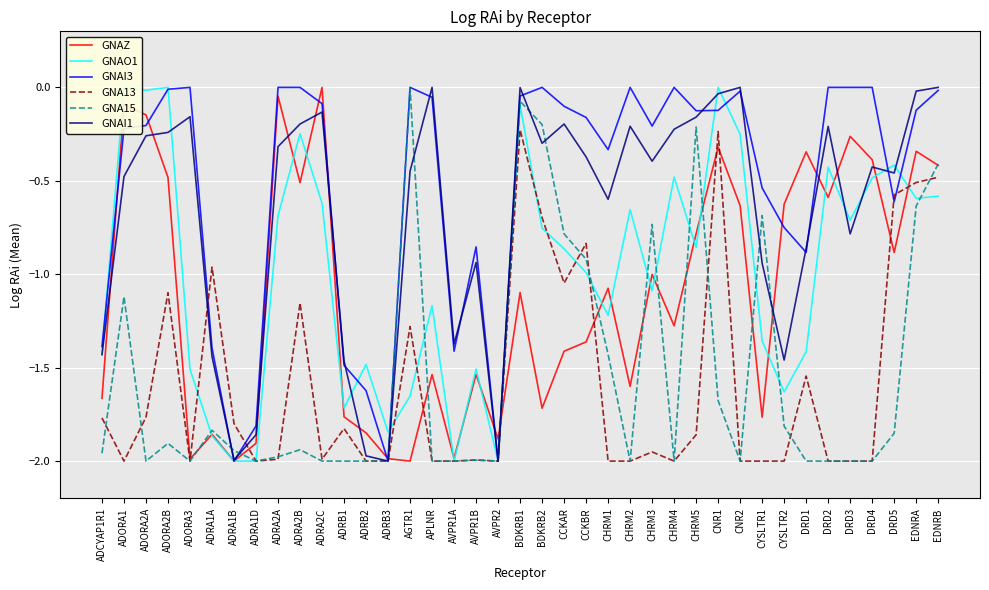

At which label is GNAZ closest to -1?

CHRM3